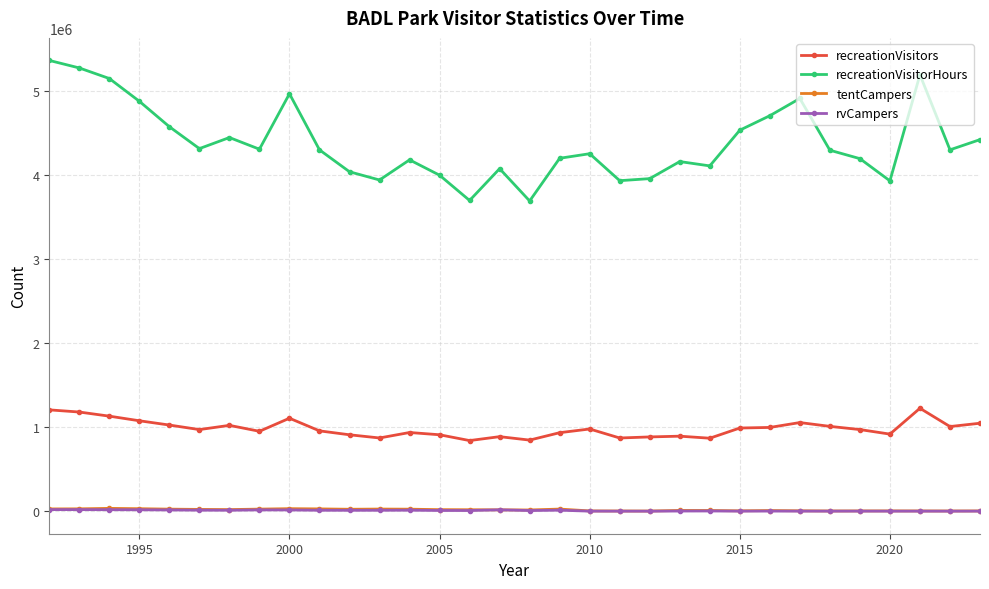

Which series has the largest total across all categories?

recreationVisitorHours